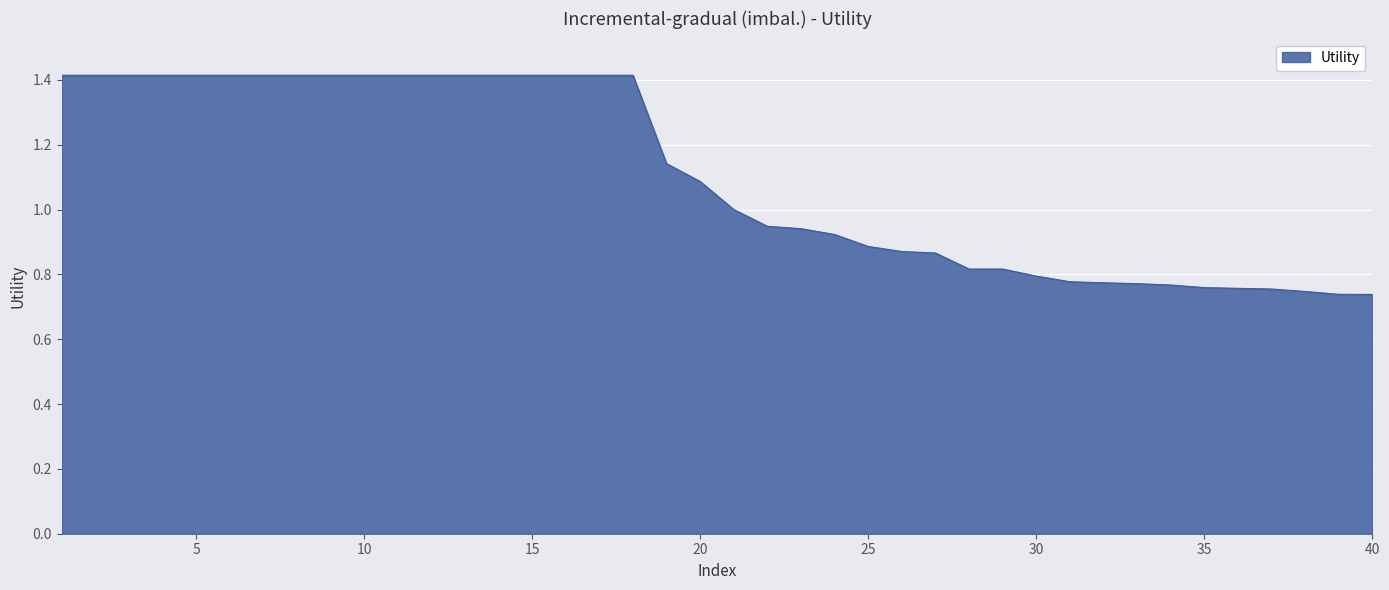

What is the maximum value shown in the chart?

1.4